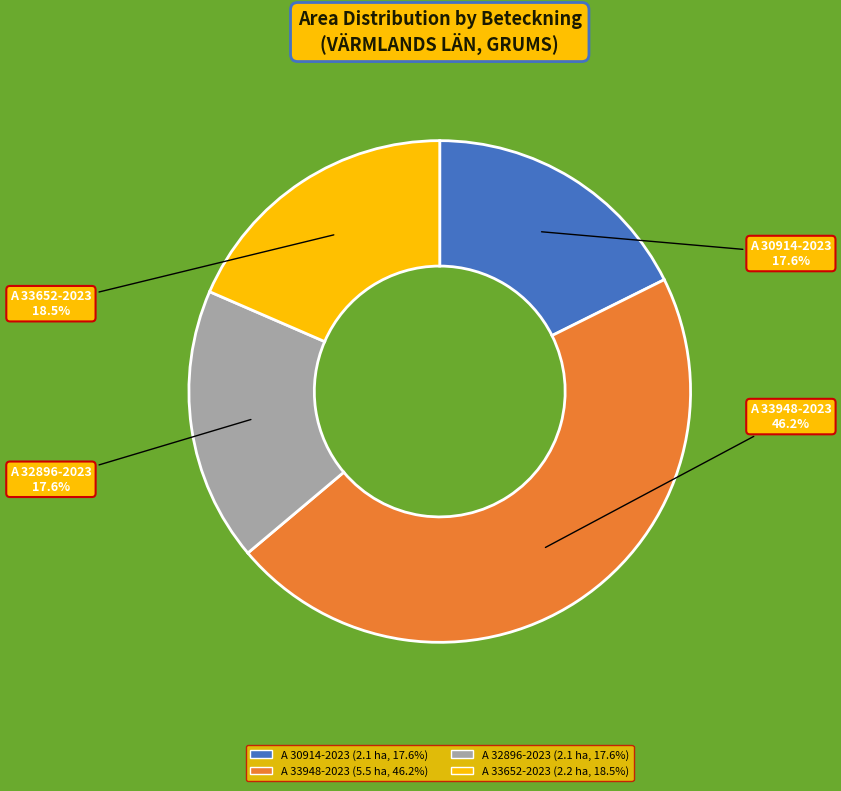

Which category has the biggest portion of the pie?

A 33948-2023